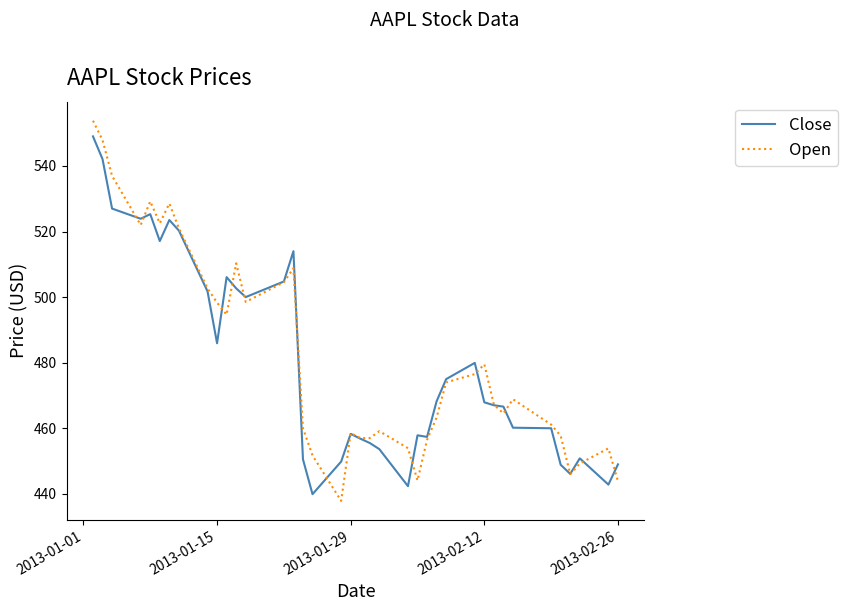

Which series has the largest range (max minus min)?

Open